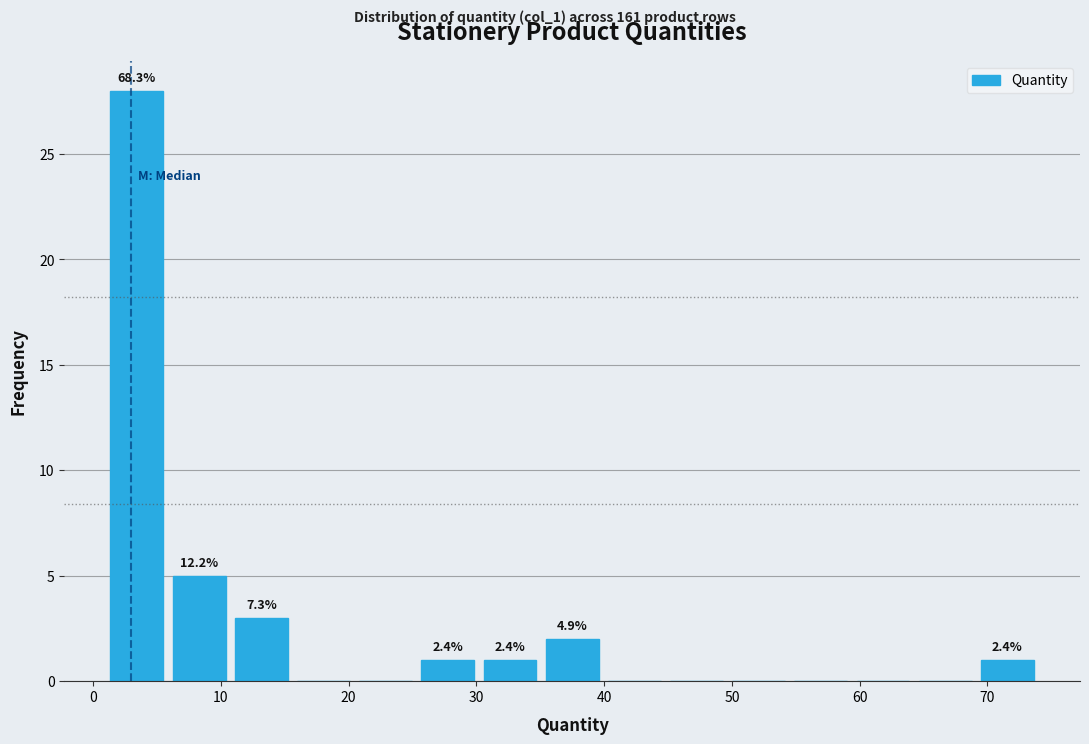

Over which range of the x-axis is the bar tallest?

1 to 6